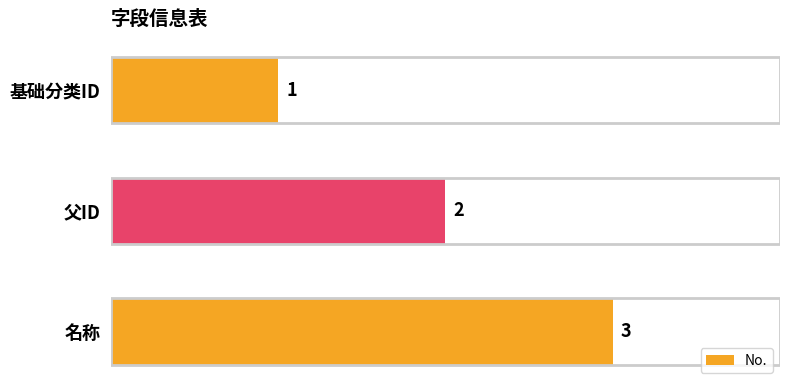

What is the approximate value at 名称?

3